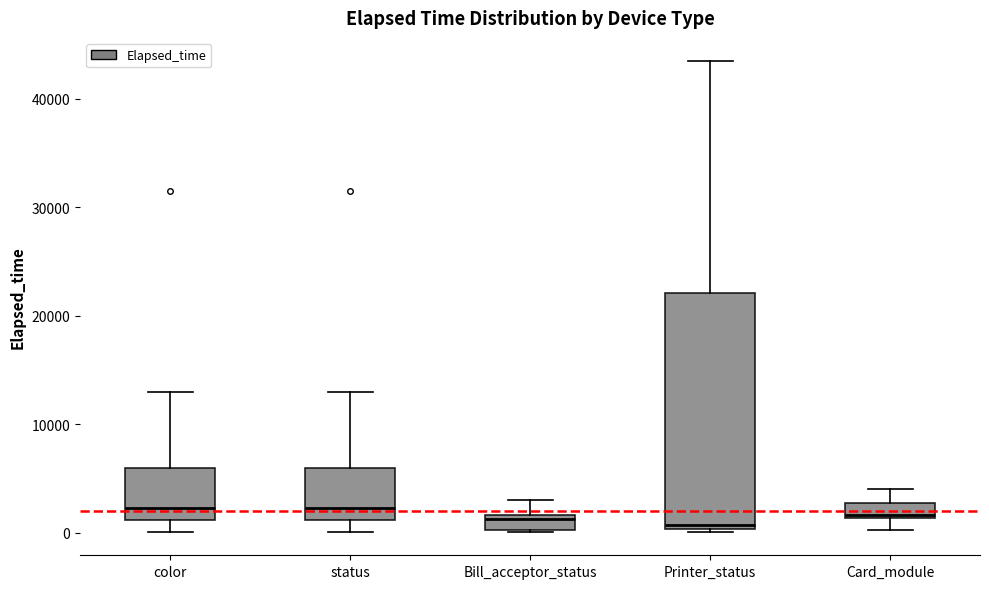

Where does the lower whisker of the box for status end on the y-axis? The values are not printed on the chart, so give them approximately, as read against the axis.

0